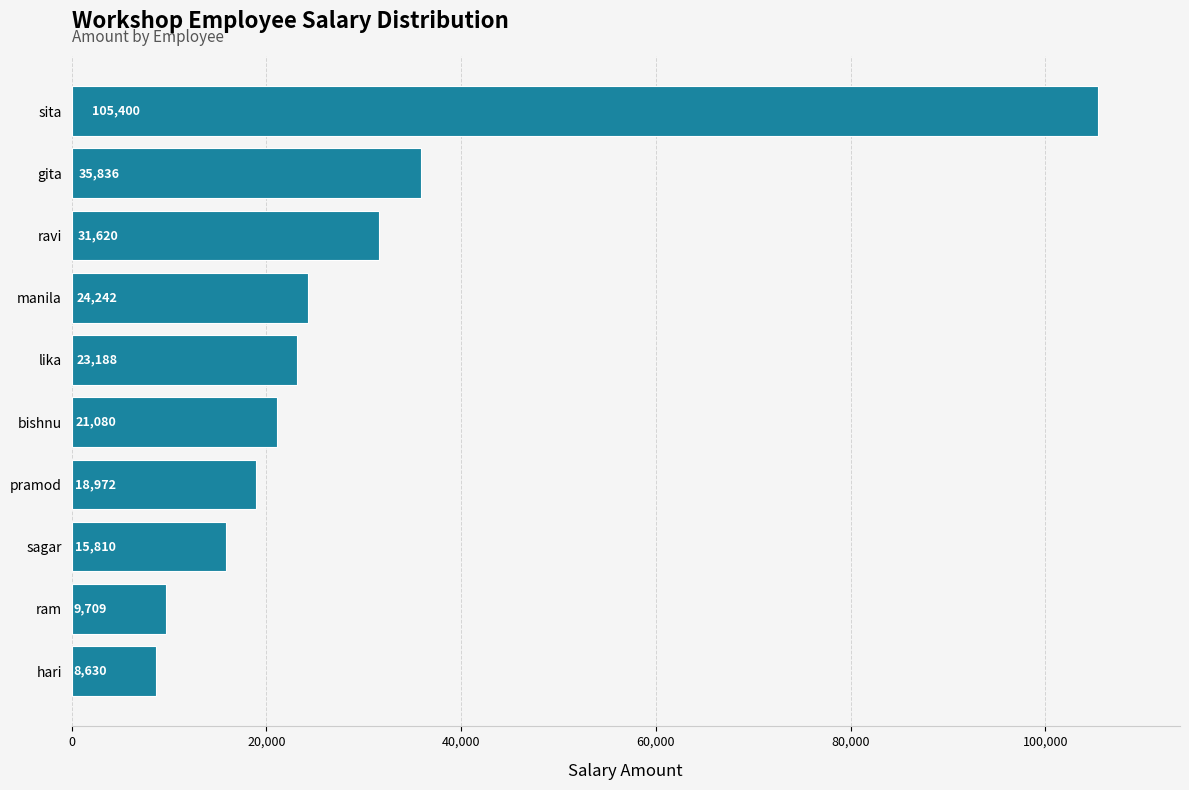

Is it true that the value at hari is 2252.7?

False